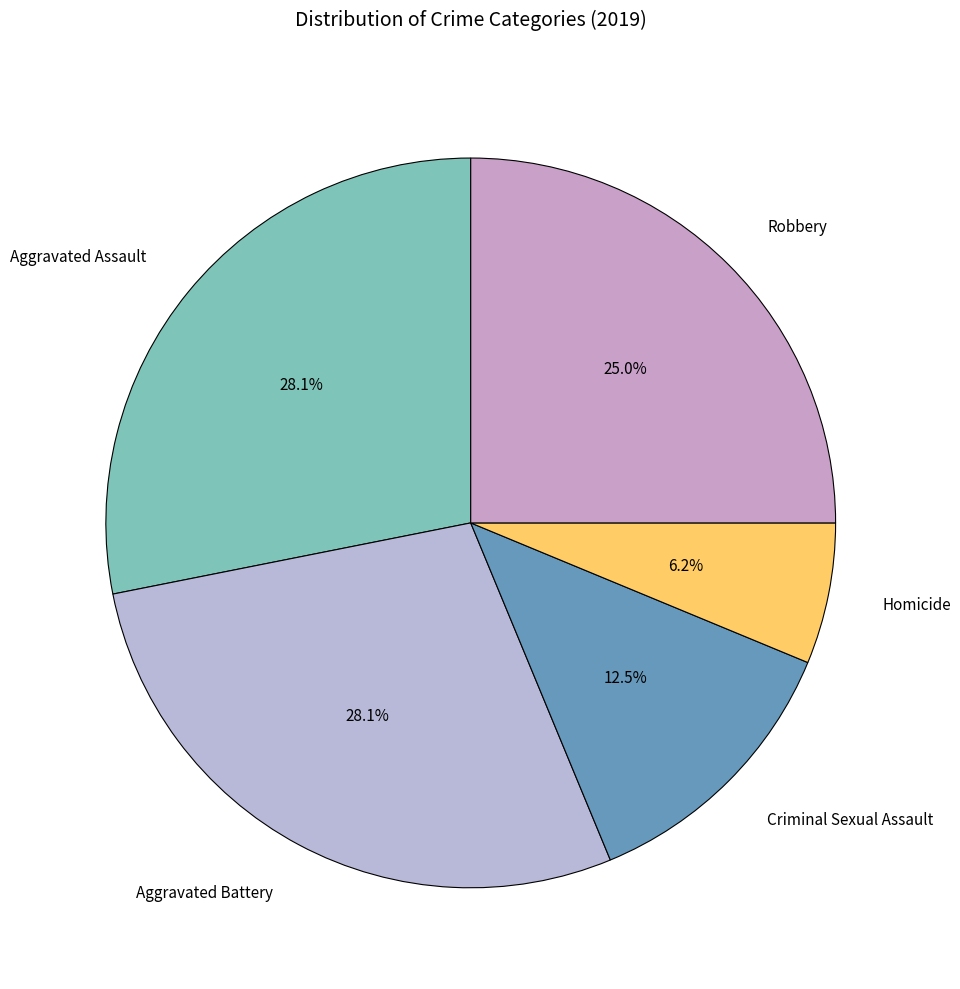

Combined, do Aggravated Battery and Homicide account for over 50%?

No